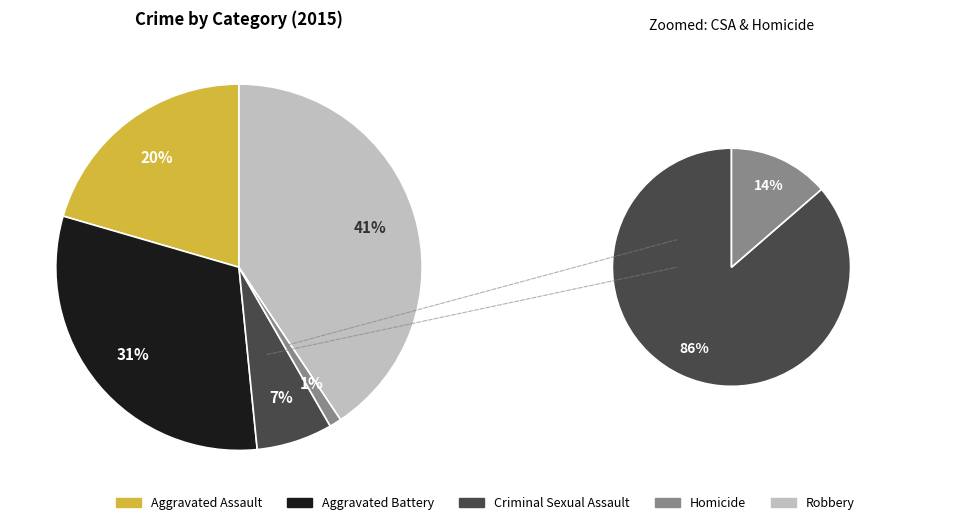

Rank the categories by value from highest to lowest.

Robbery, Aggravated Battery, Aggravated Assault, Criminal Sexual Assault, Homicide